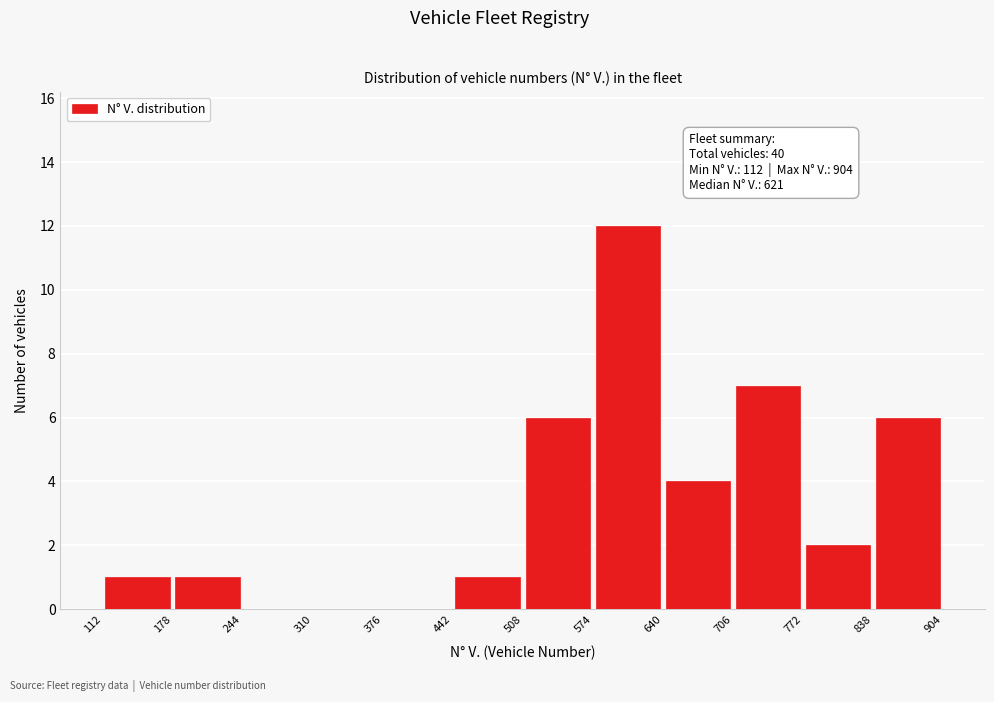

Which range on the x-axis has the tallest bar?

574 to 640